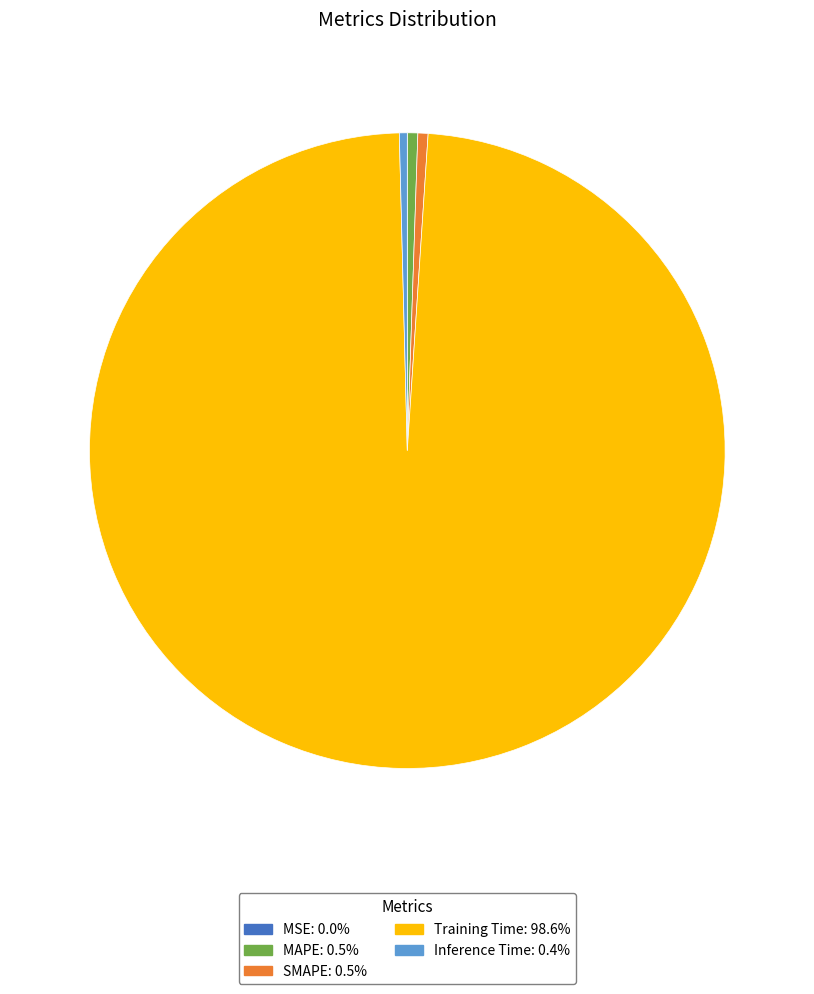

Between SMAPE and Training Time, which is larger?

Training Time